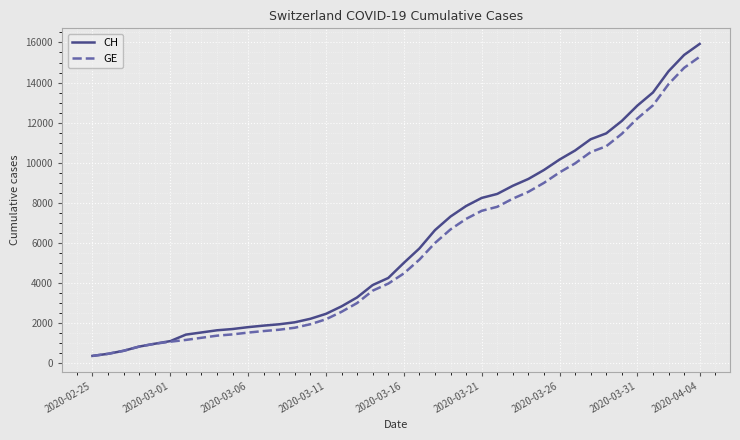

What is the difference between the maximum and minimum values in the GE series?

14909